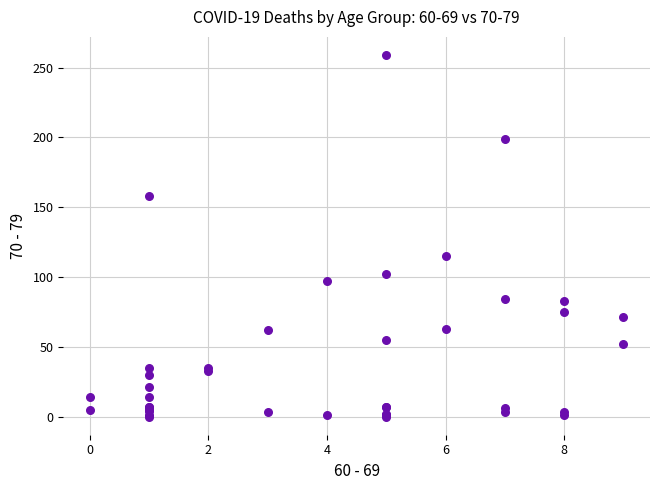

What Y value in the scatter plot is closest to 129?

115